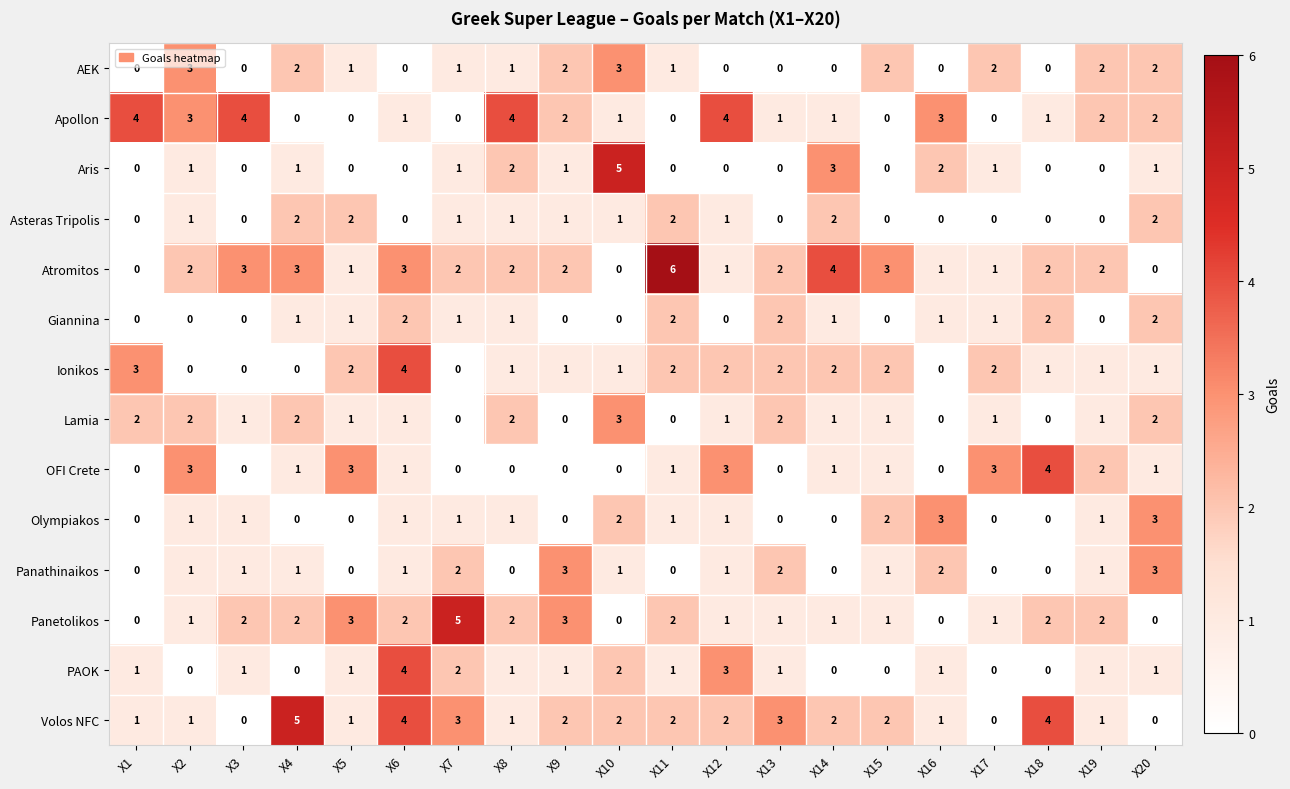

How many values in the Panetolikos series are below 2?

10